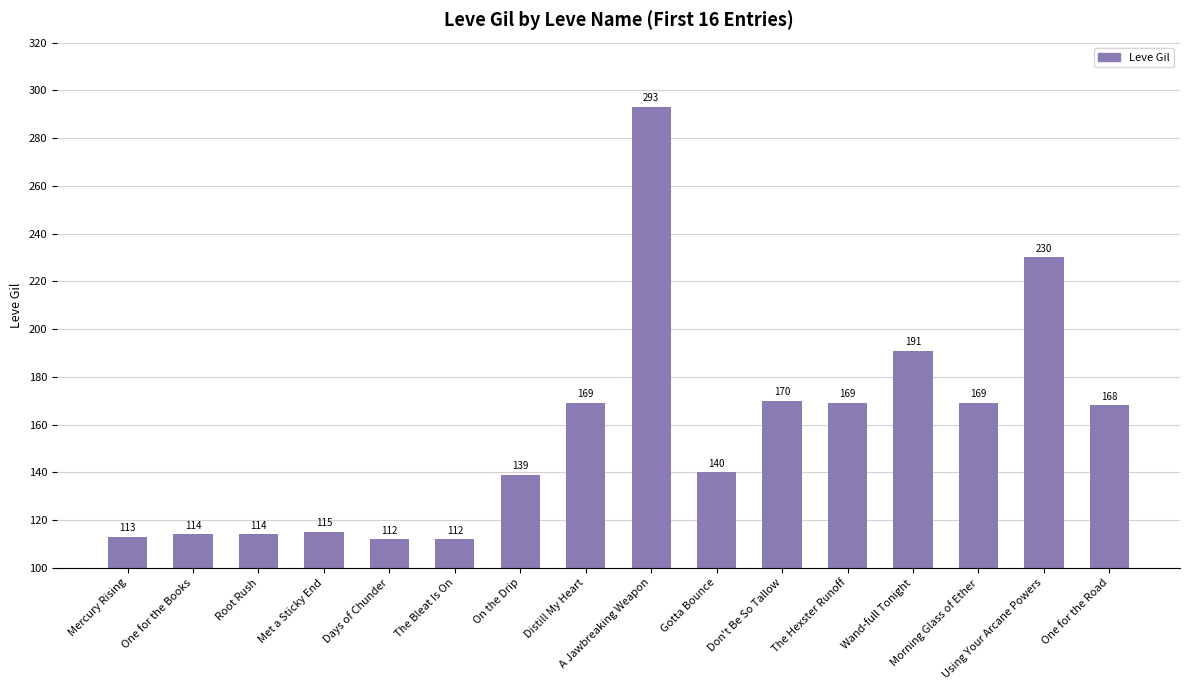

Reading left to right, extract all data points from this chart.

113	114	114	115	112	112	139	169	293	140	170	169	191	169	230	168